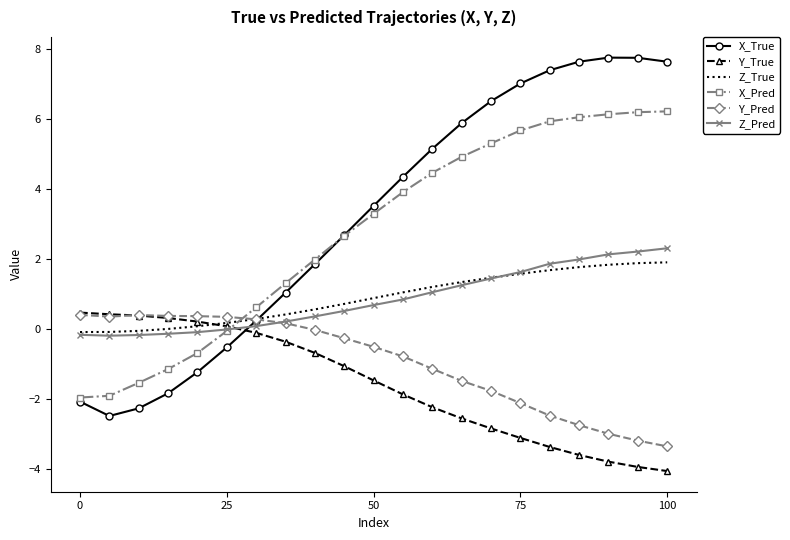

True or false: Z_Pred and Z_True cross at least once.

True